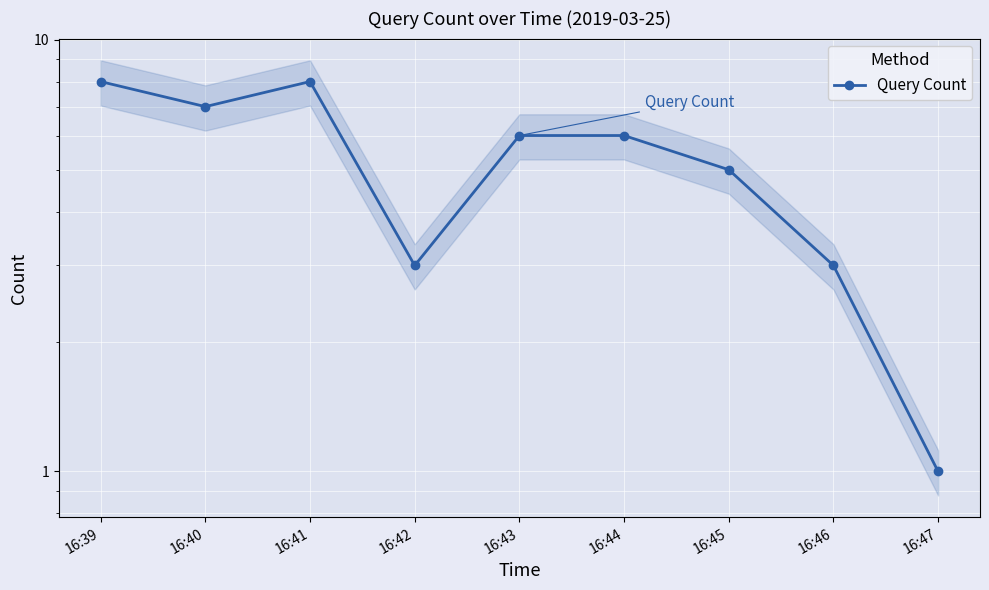

How many lines are shown in the chart?

1